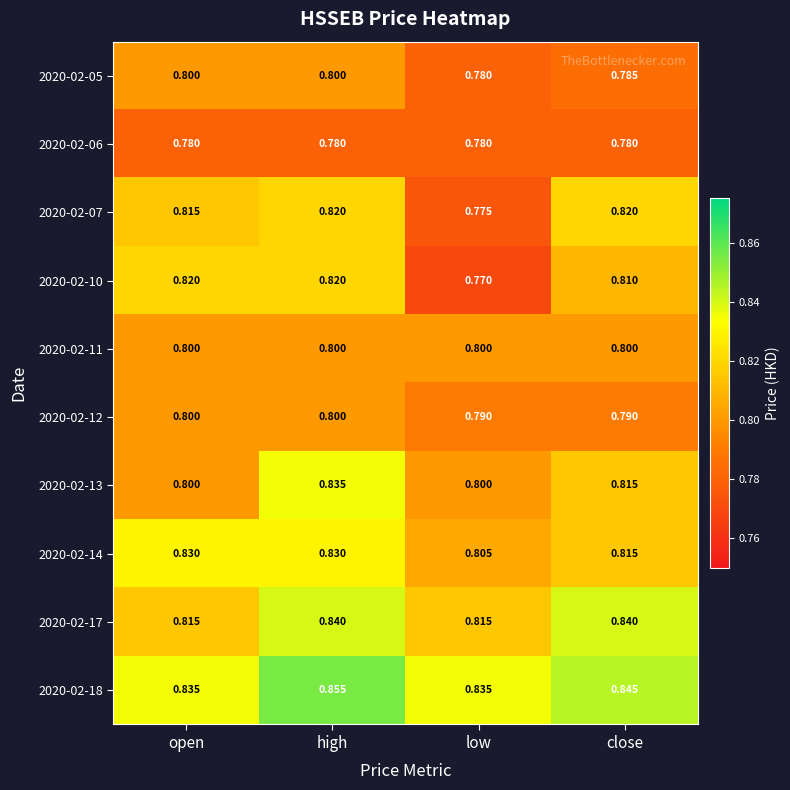

At which category is the sum across all series the highest?

high